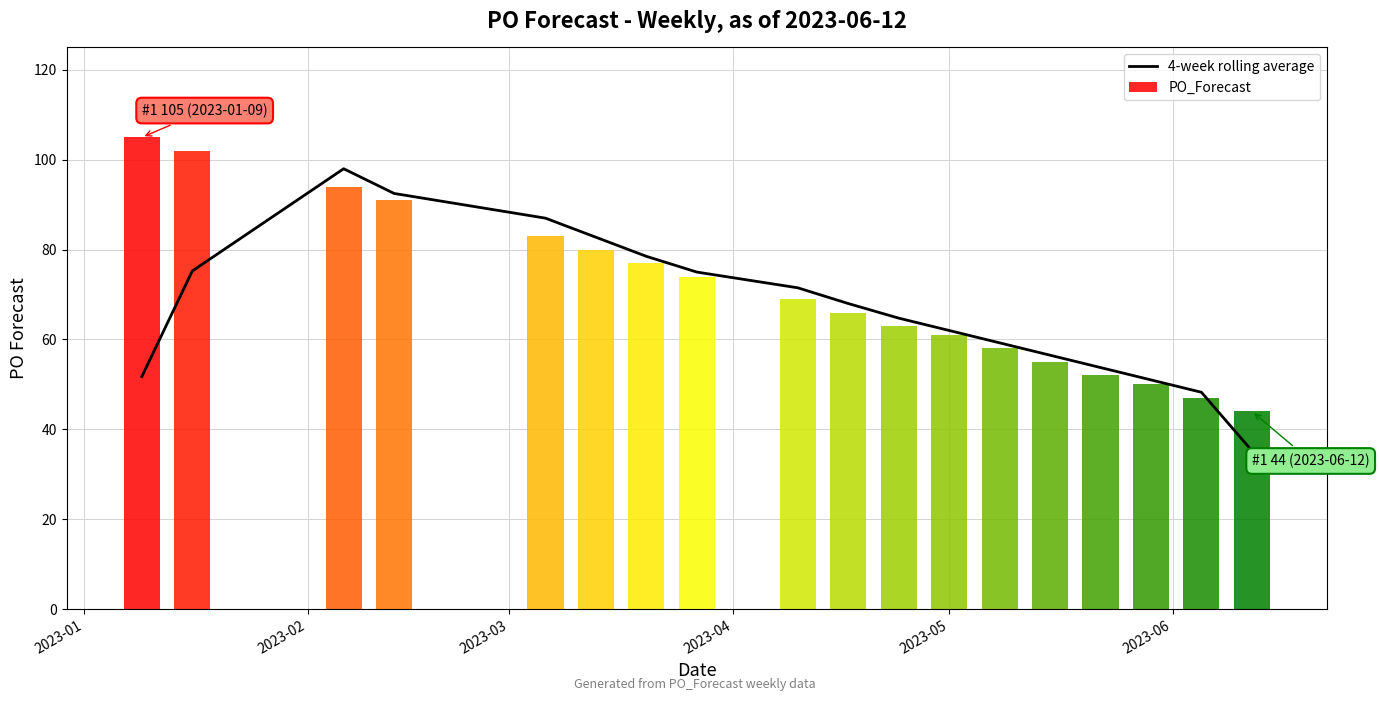

What is the maximum value for 4-week rolling average?

98.0